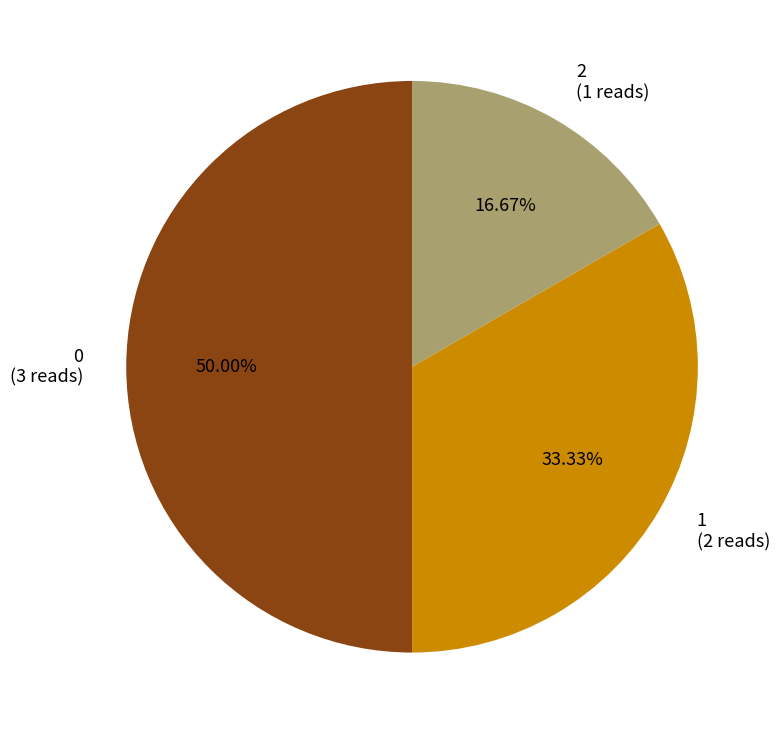

Do 1 and 0 together represent more than half of the pie?

Yes